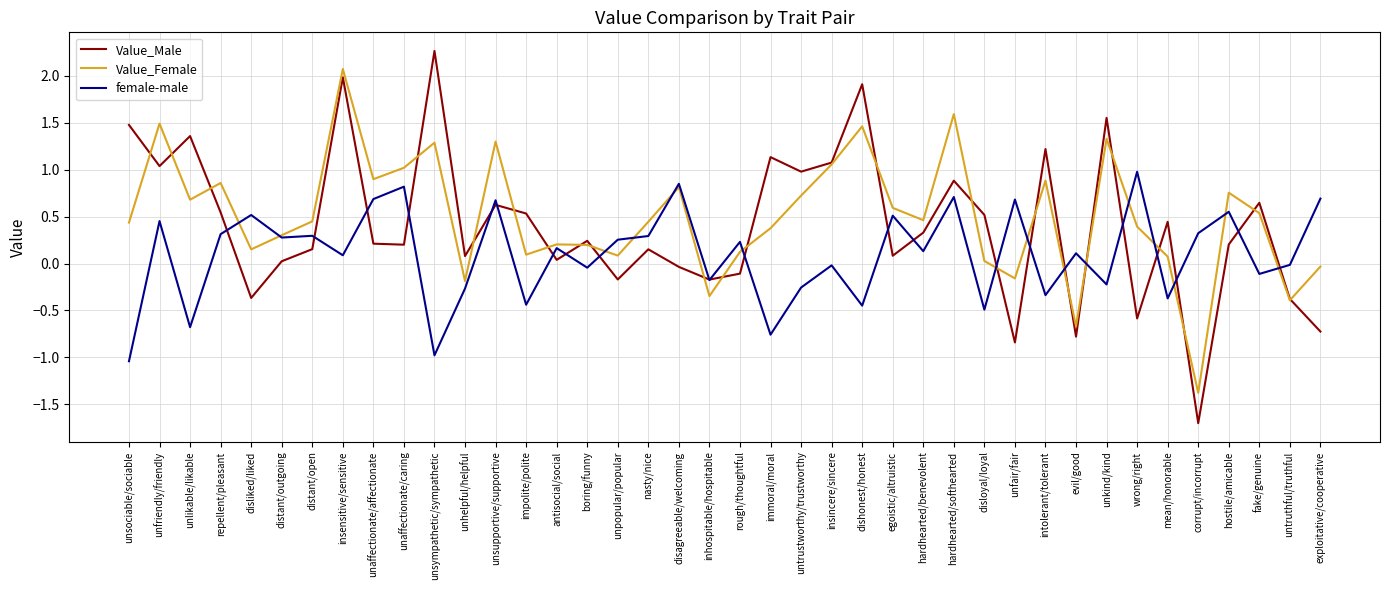

Is the value of Value_Male at unsupportive/supportive greater than the value of female-male at unhelpful/helpful?

Yes